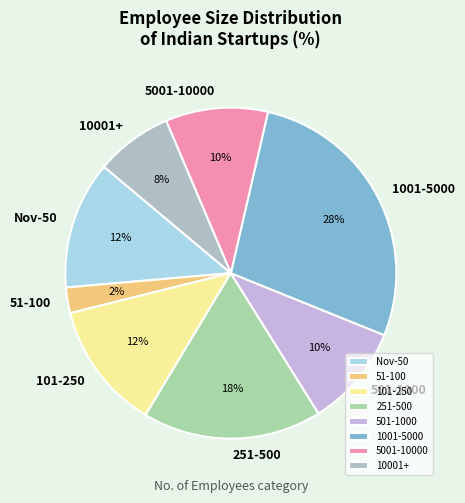

To the nearest percent, what is the combined percentage of 5001-10000 and 501-1000?

20%